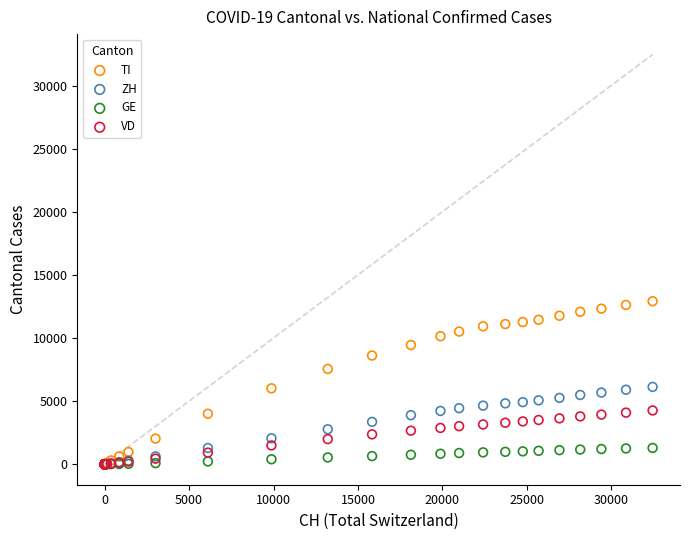

What are all the series names shown in the legend?

TI, ZH, GE, VD